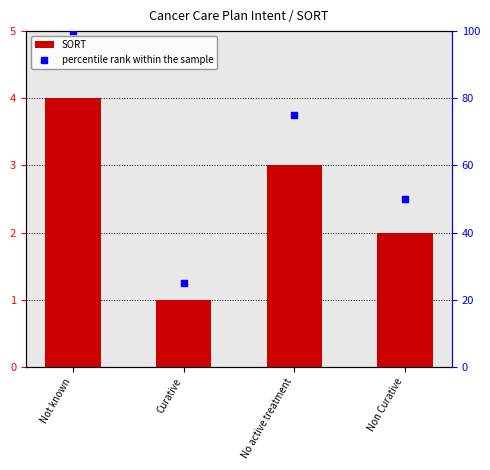

Which series has the largest total across all categories?

percentile rank within the sample